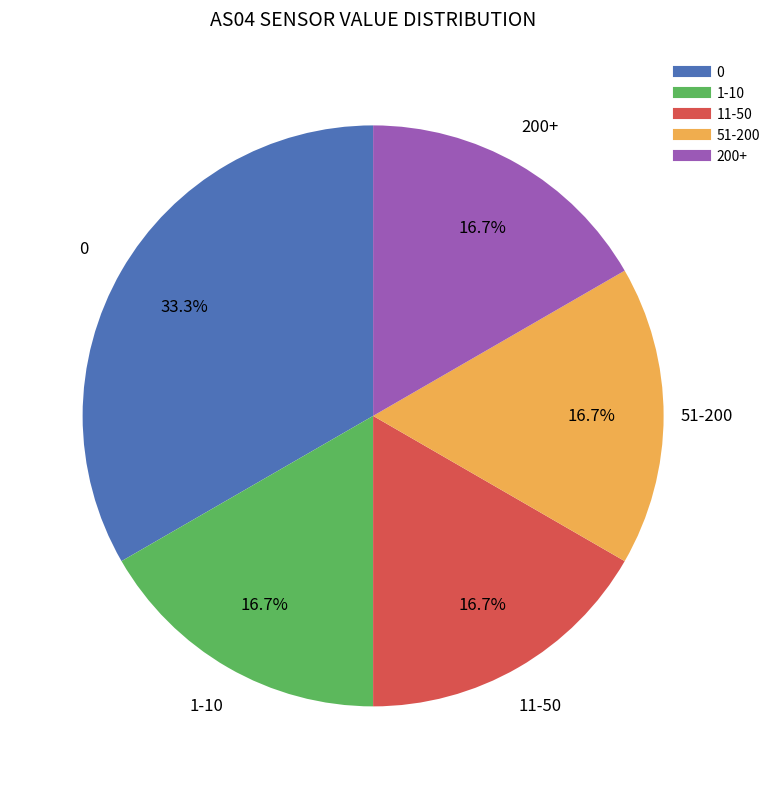

Does any single category account for the majority?

No